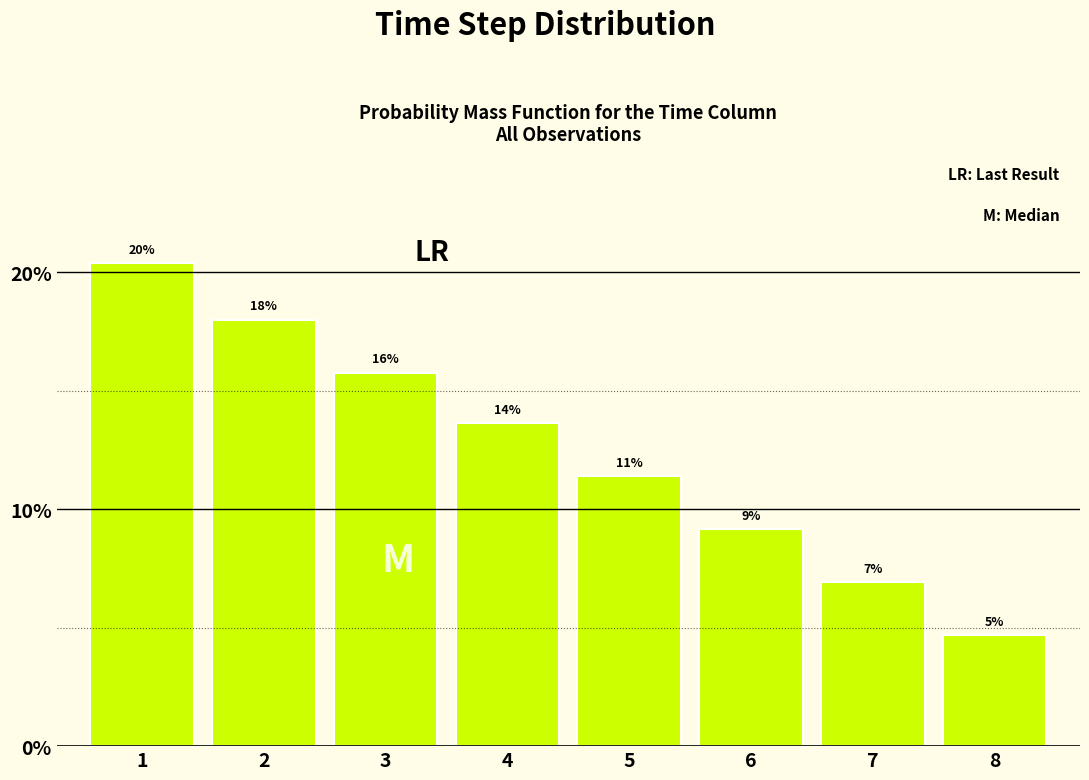

How many bars are there in total?

8